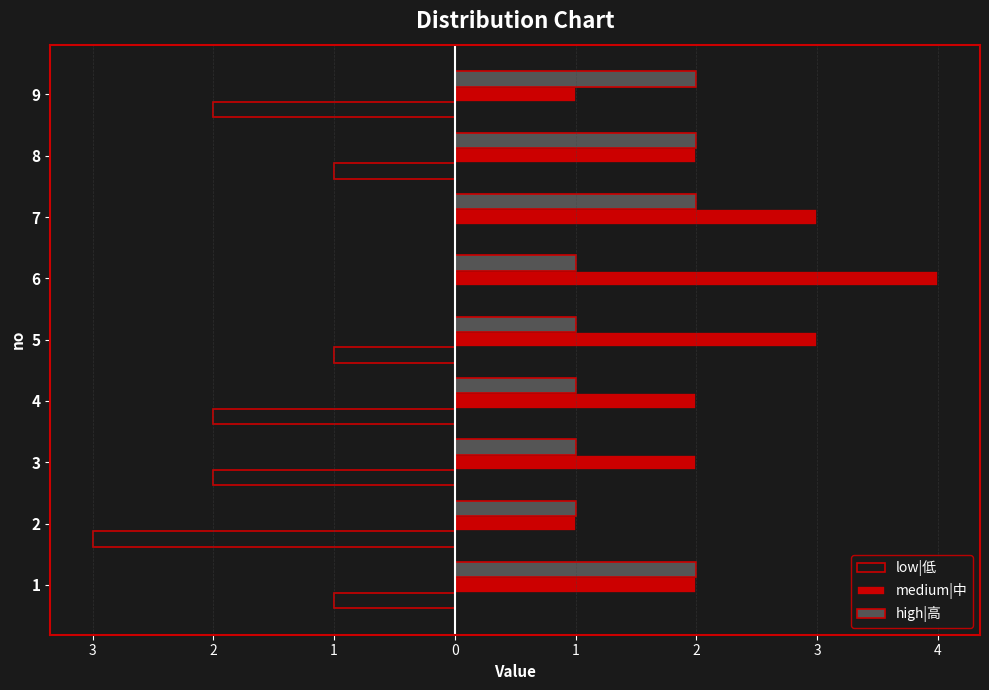

What is the average value of the low|低 series?

-1